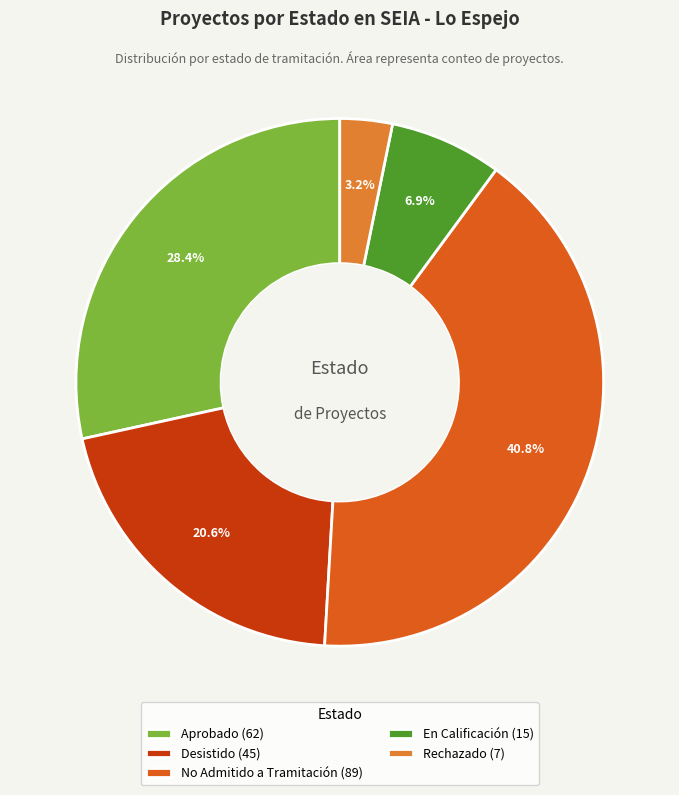

How many slices are in this pie chart?

5